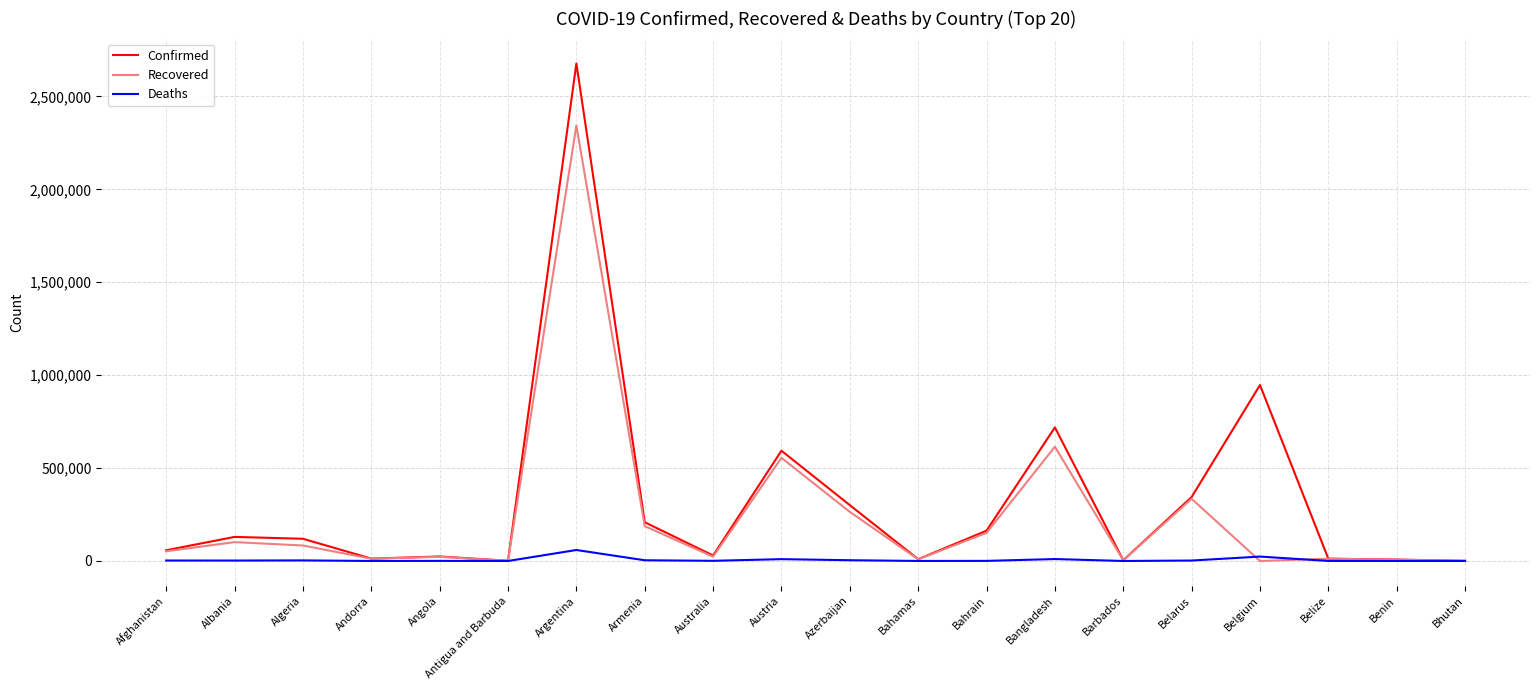

Is the value of Recovered at Algeria greater than the value of Confirmed at Antigua and Barbuda?

Yes